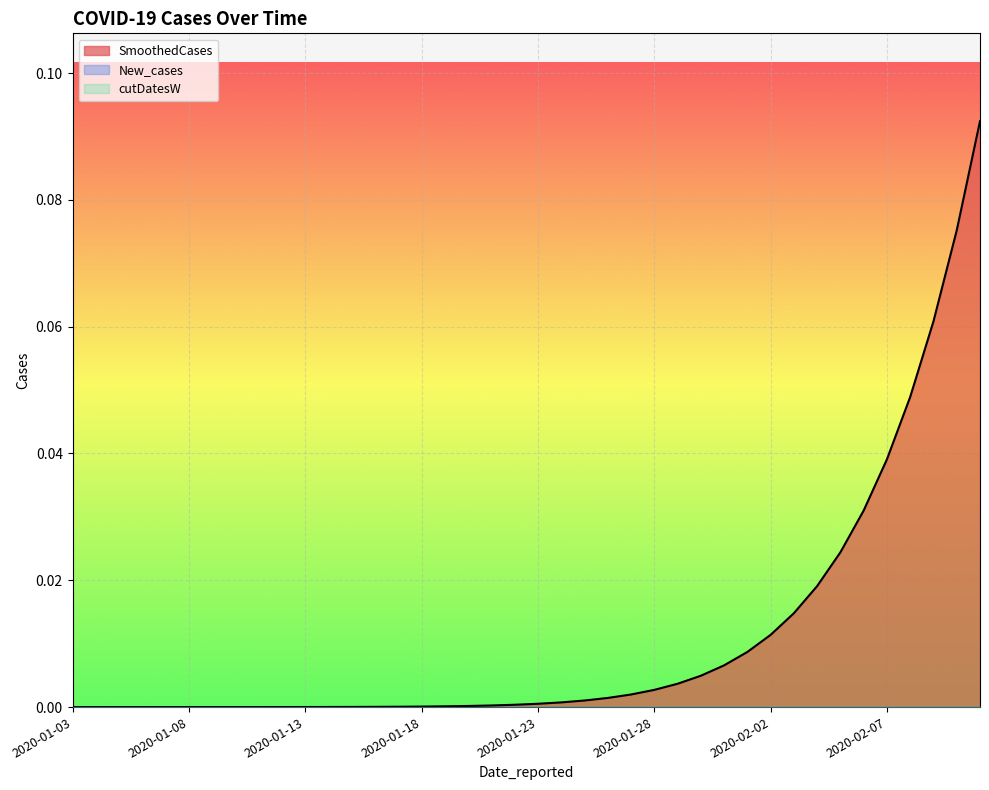

Does the chart display data point markers on the line(s)?

No